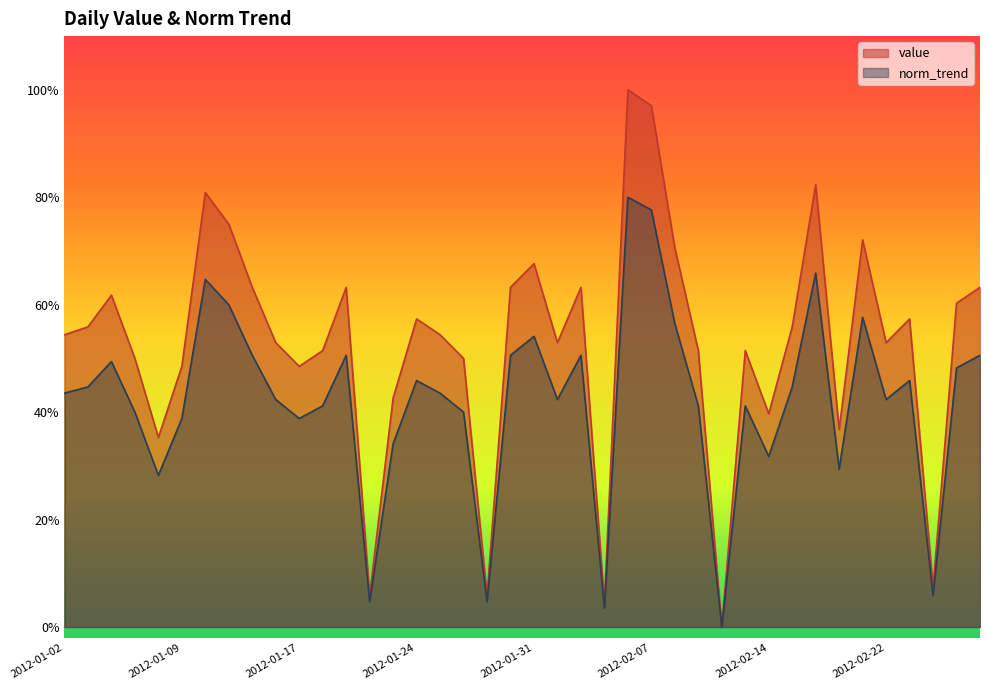

What position from the left is 2012-01-04?

3